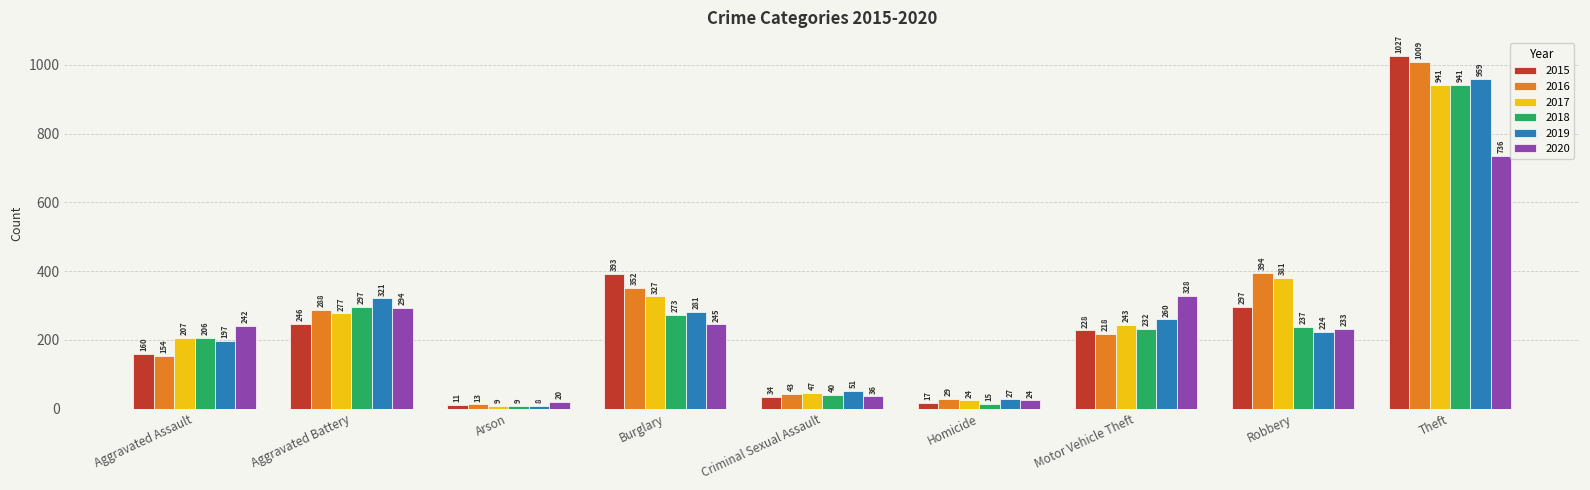

Reading left to right, list all the values displayed in this chart.

2015: 160	246	11	393	34	17	228	297	1027
2016: 154	288	13	352	43	29	218	394	1009
2017: 207	277	9	327	47	24	243	381	941
2018: 206	297	9	273	40	15	232	237	941
2019: 197	321	8	281	51	27	260	224	959
2020: 242	294	20	245	36	24	328	233	736